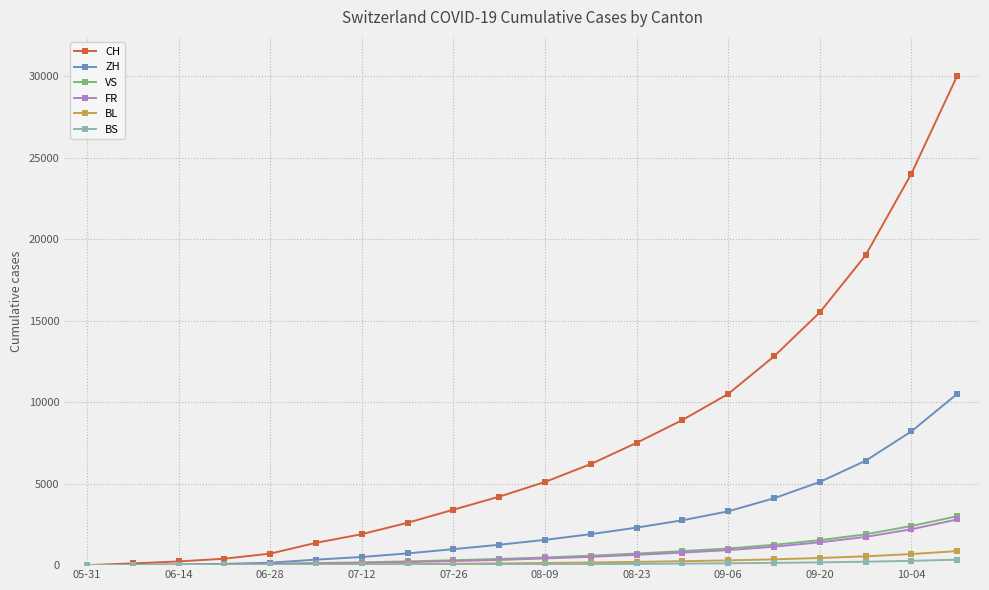

Which series has the widest spread of values?

CH